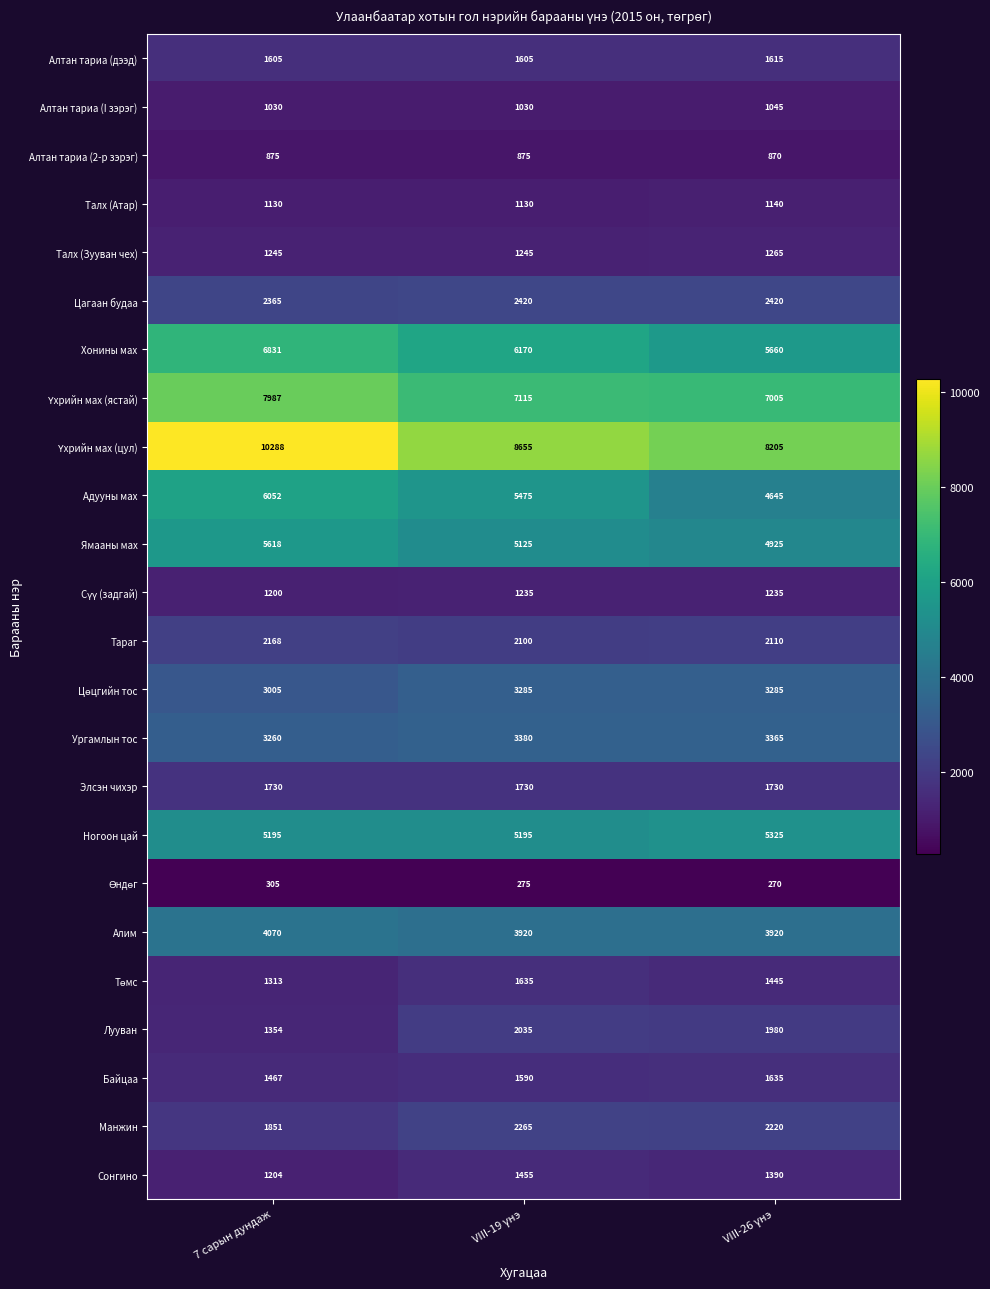

True or false: Хонины мах has a value of 11675 at 7 сарын дундаж.

False